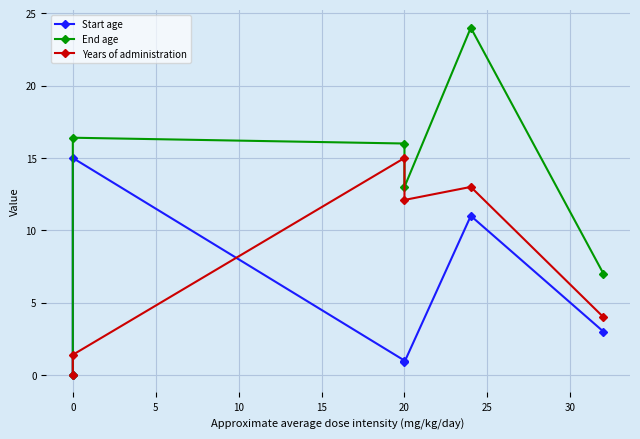

Rank the series by their average value, from highest to lowest.

End age, Years of administration, Start age